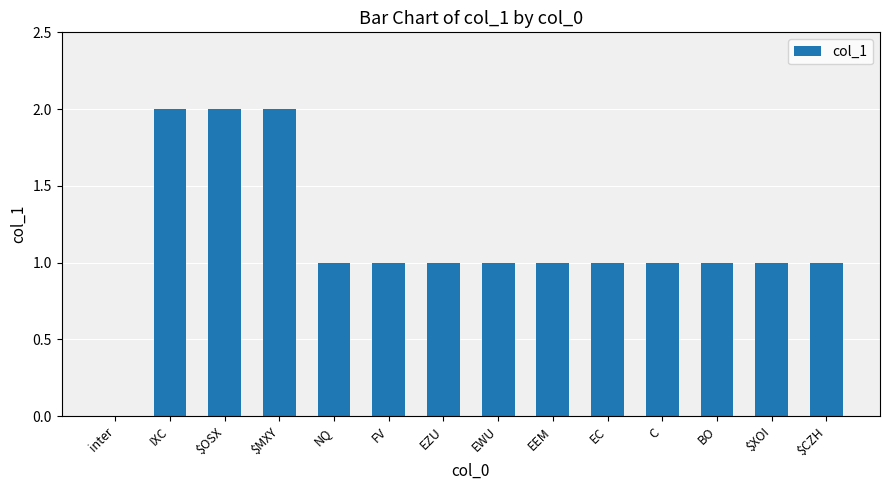

Does the chart contain stacked bars?

No